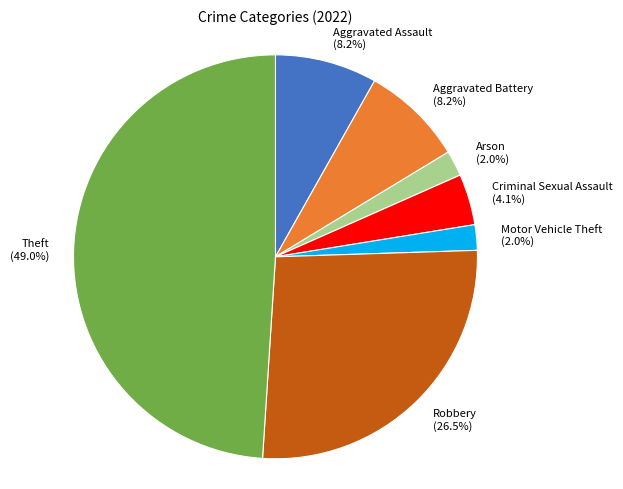

What is the ratio of the value at Criminal Sexual Assault (4.1%) to the value at Aggravated Battery (8.2%)?

0.5